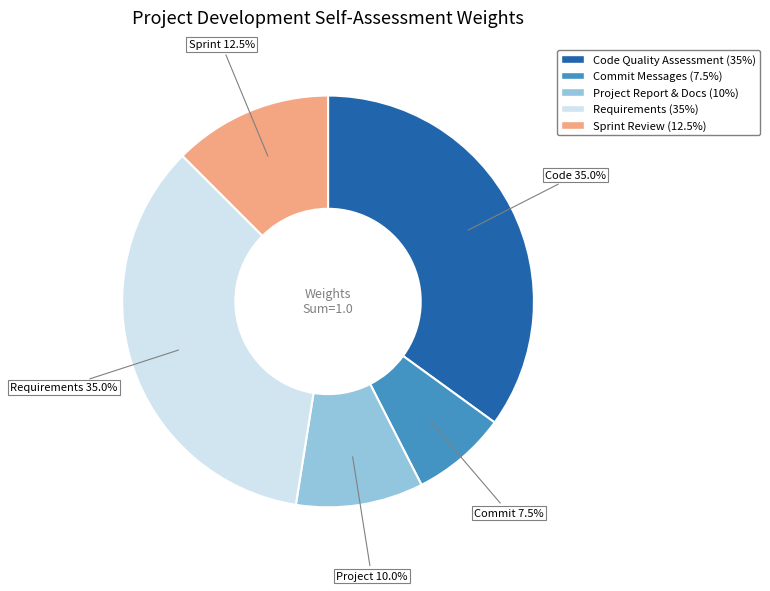

Does any single category account for the majority?

No